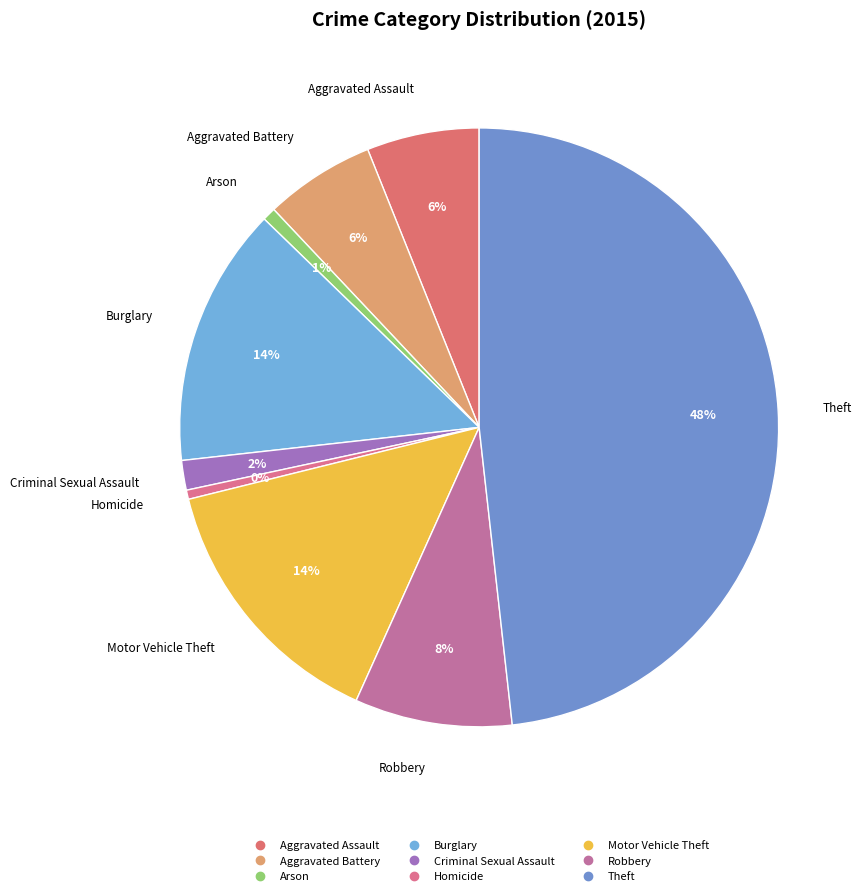

Does Burglary represent more than half of the total?

No